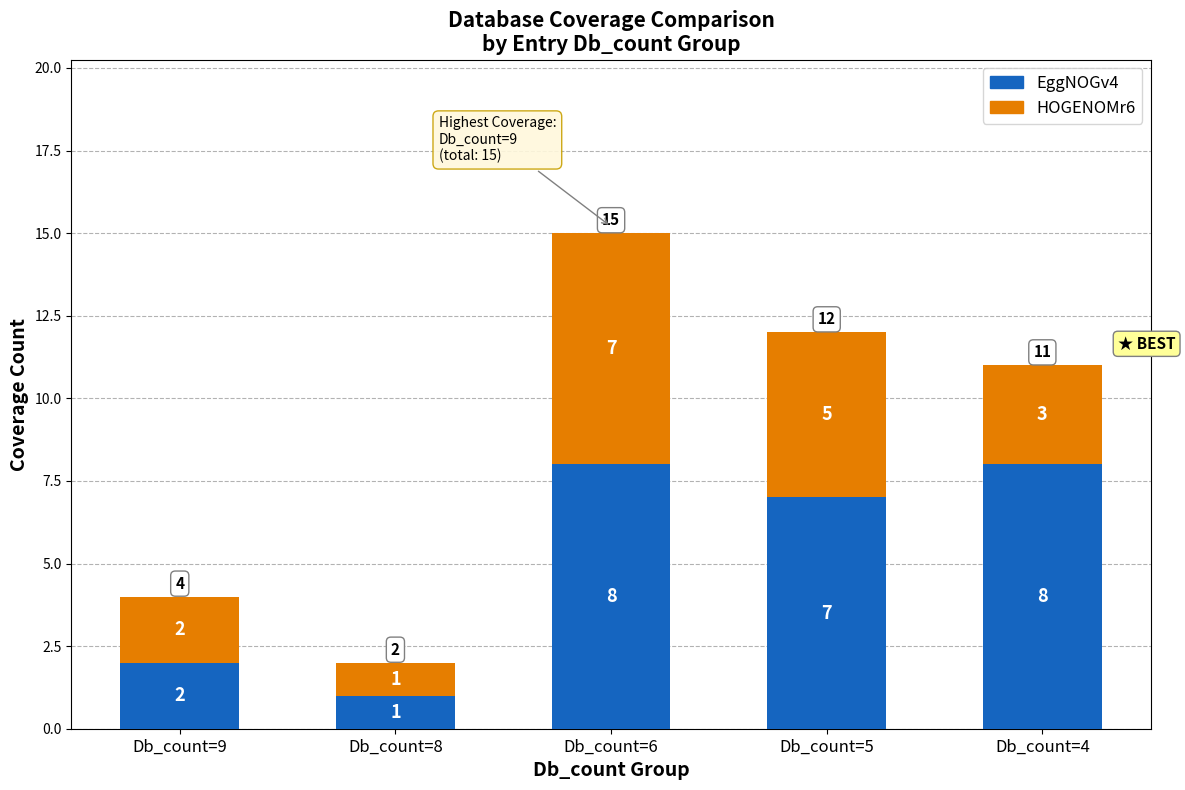

Reading left to right, what are the values for EggNOGv4?

Db_count=9=2	Db_count=8=1	Db_count=6=8	Db_count=5=7	Db_count=4=8